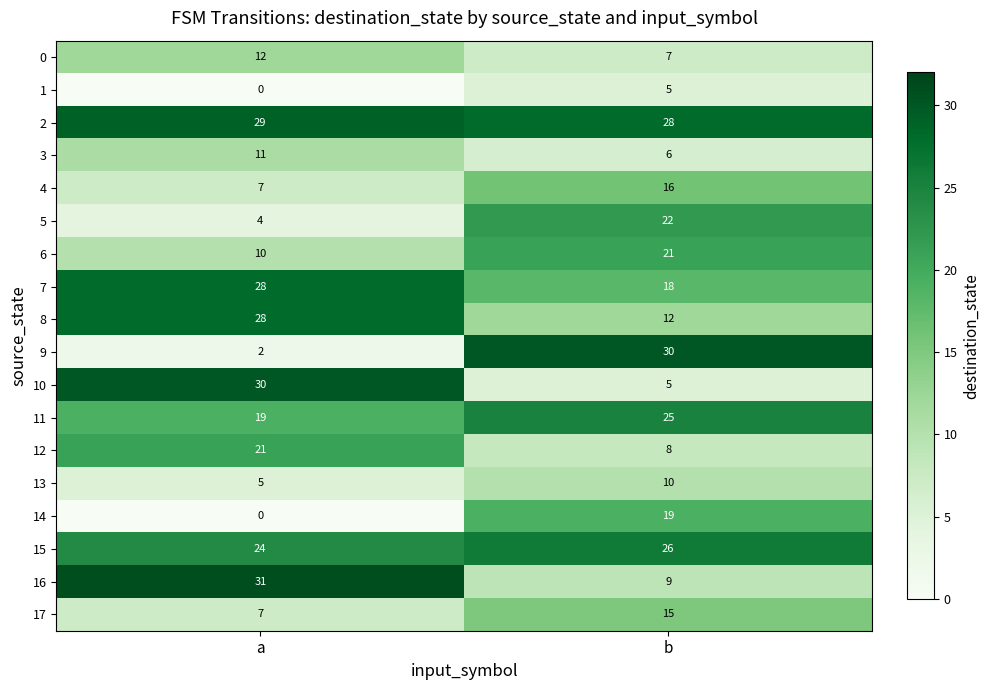

What is the greatest value displayed?

31